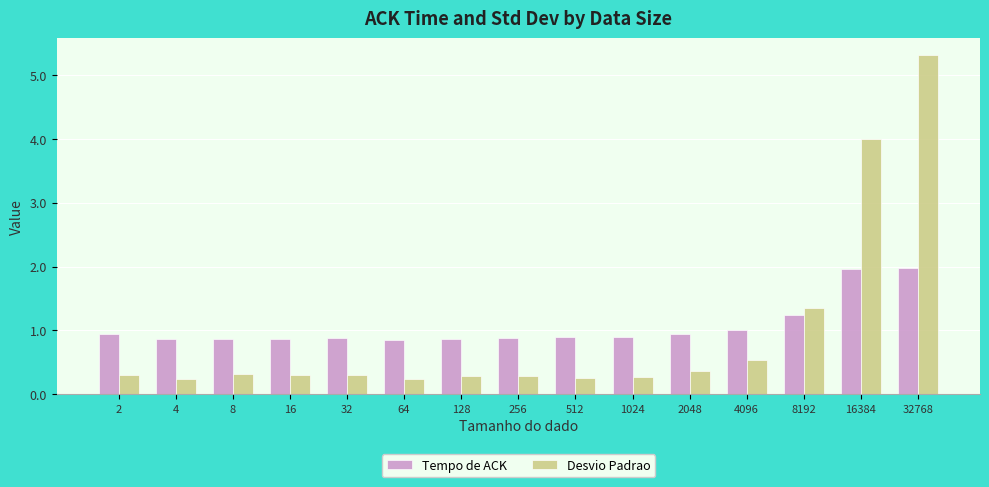

At which category is the sum across all series the highest?

32768